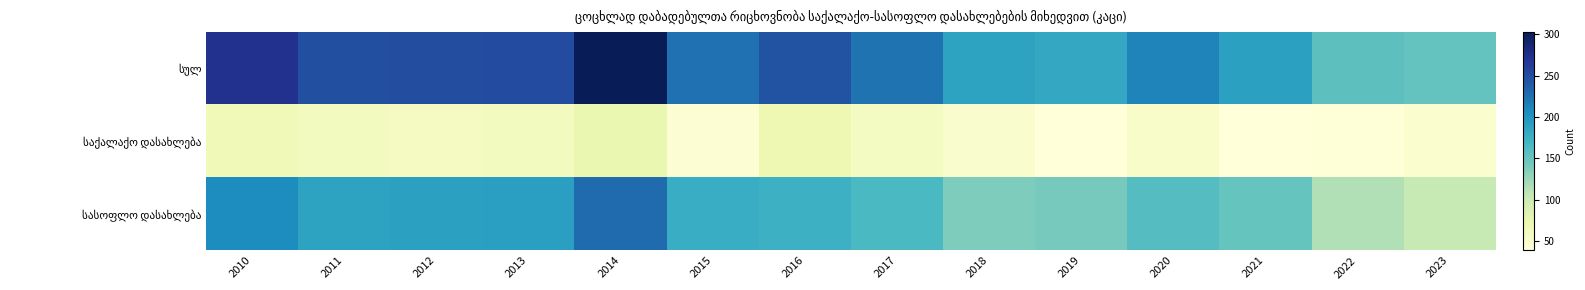

Which series has the largest total across all categories?

სულ